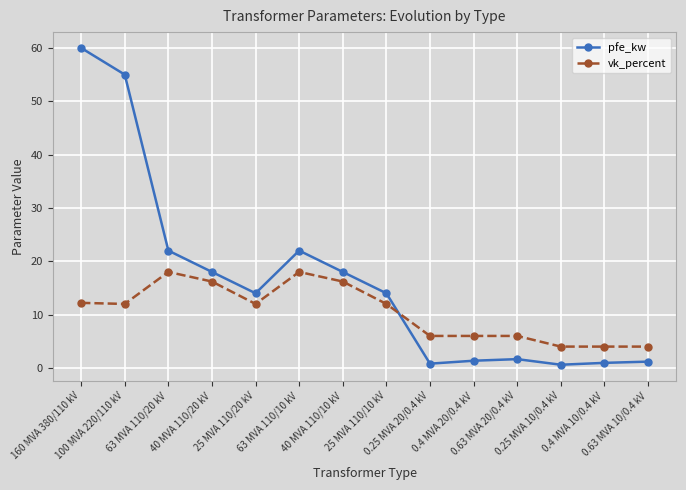

How many intersections are there between pfe_kw and vk_percent?

1